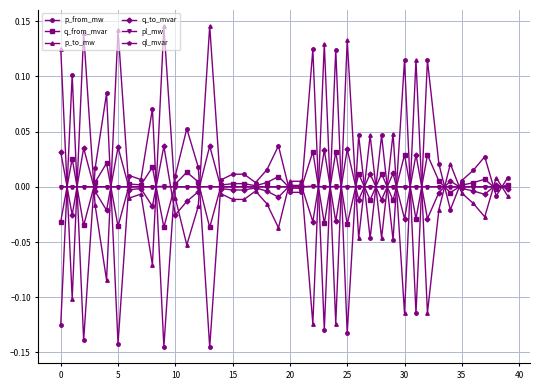

Which series ends up on top after the final intersection of ql_mvar and p_to_mw?

ql_mvar